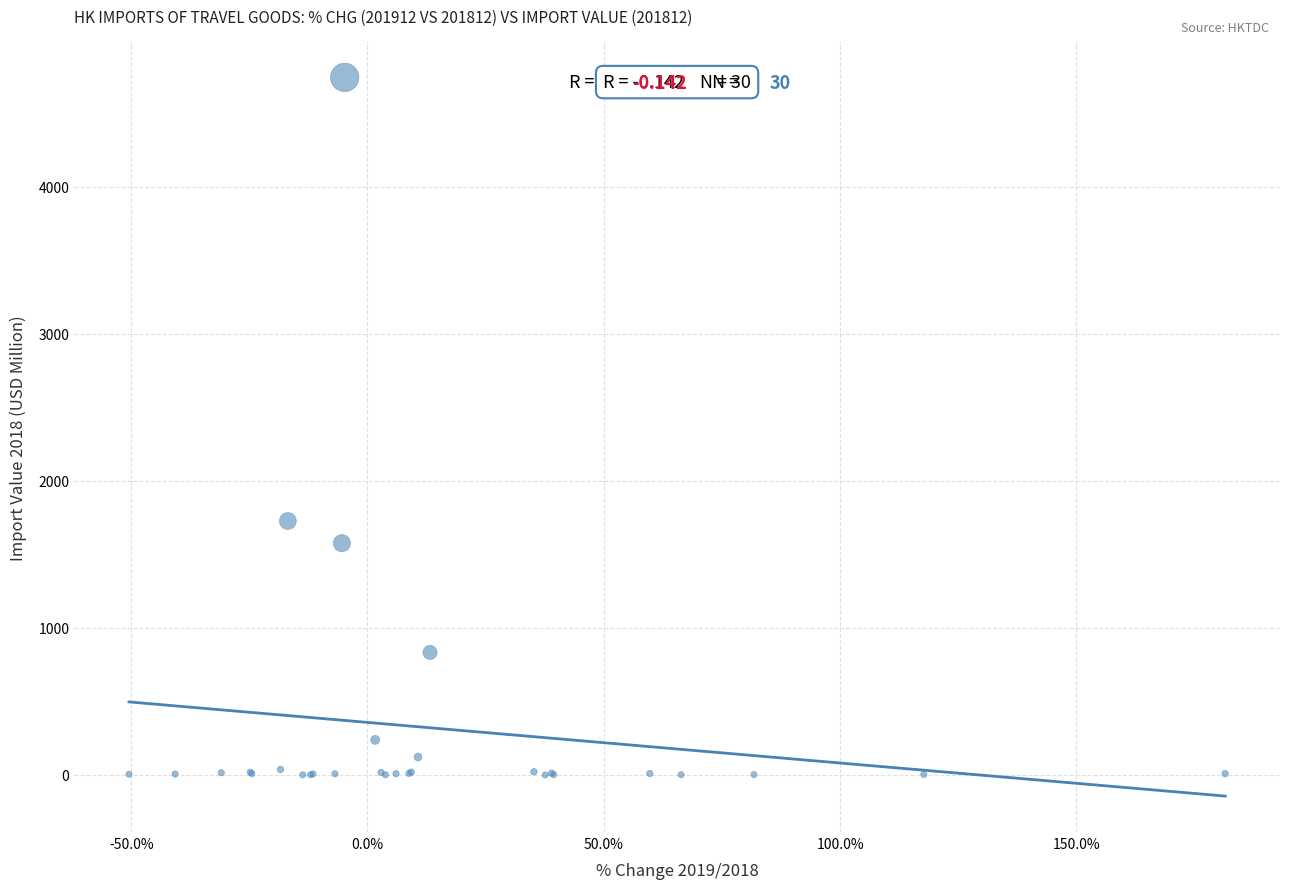

What Y value in the scatter plot is closest to 2372?

1727.3